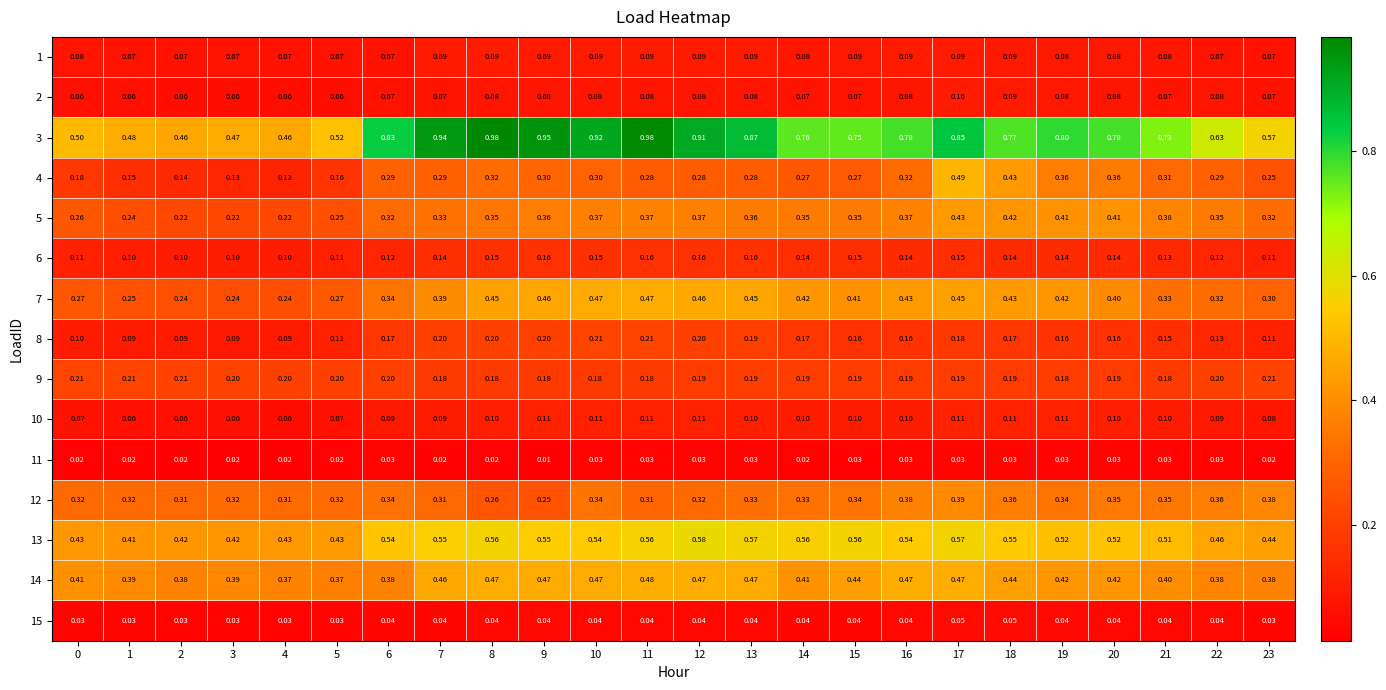

Is the value of 14 at 21 greater than the value of 10 at 18?

Yes